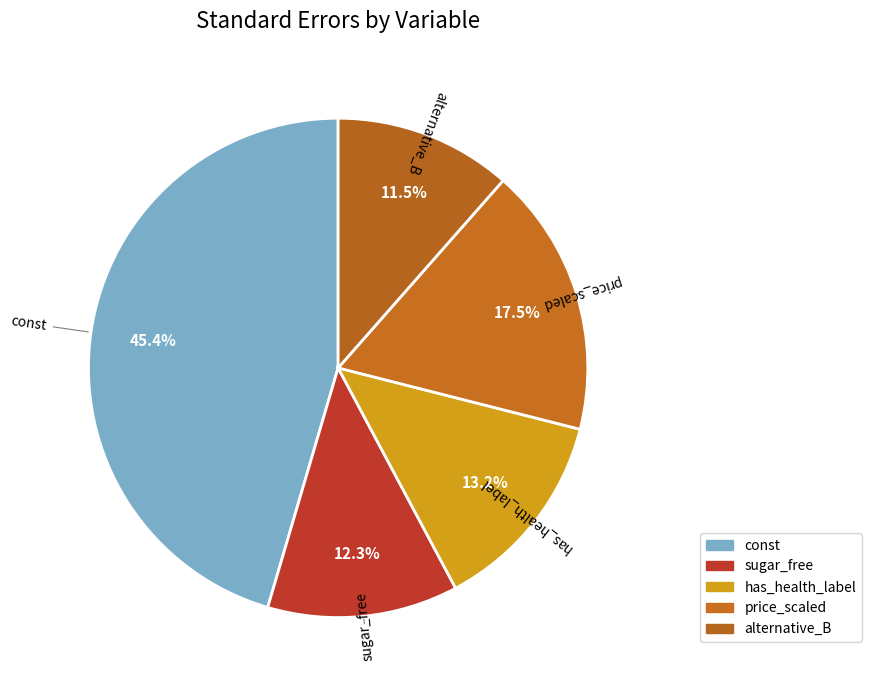

How many slices are in this pie chart?

5